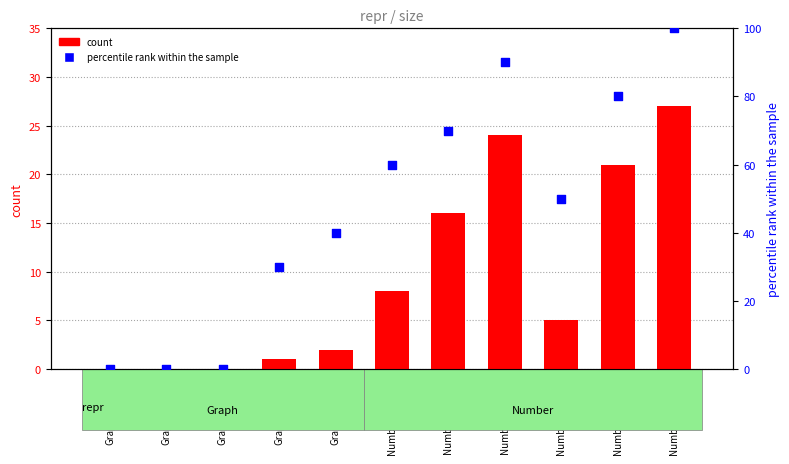

Which series reaches the minimum Y coordinate?

count